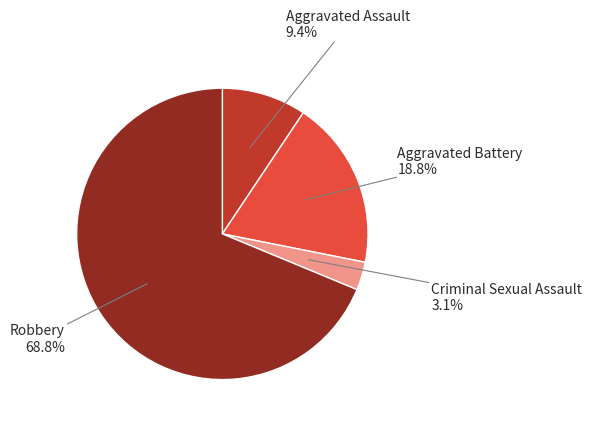

The Criminal Sexual Assault slice represents 3% of the pie. True or false?

True